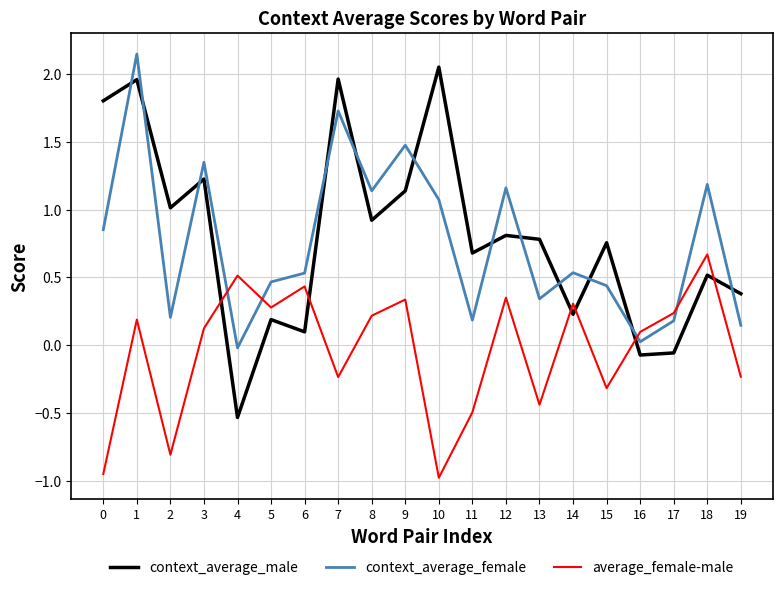

At which label does context_average_male reach its minimum?

4